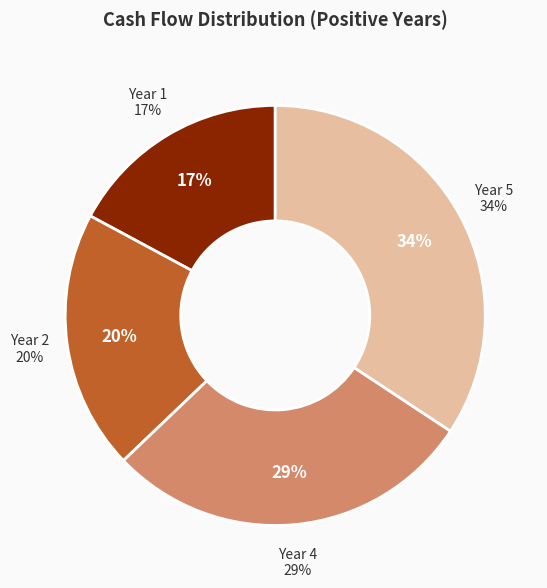

The Year 4 slice represents 43% of the pie. True or false?

False